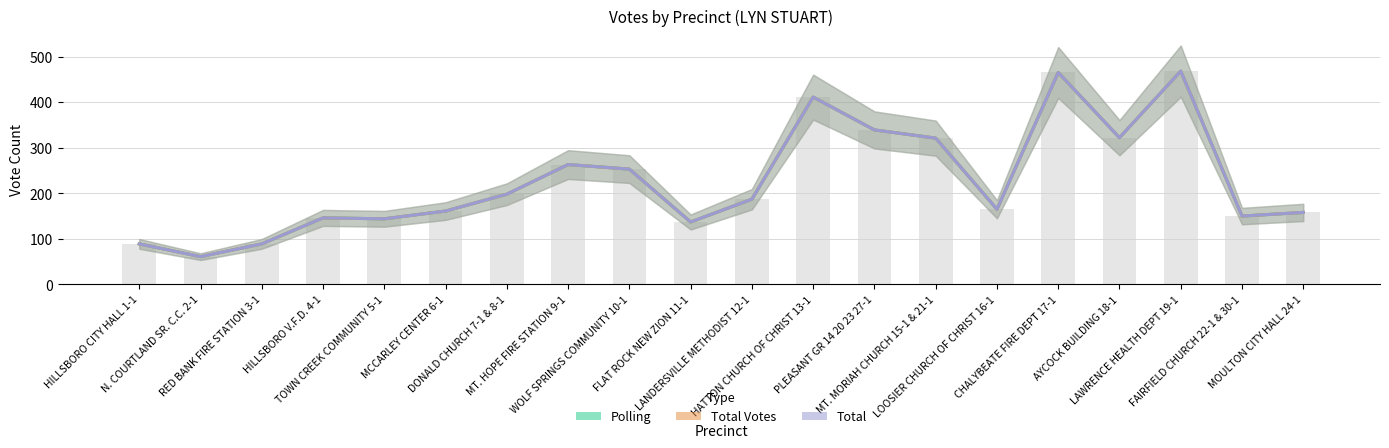

What is the smallest value displayed?

61